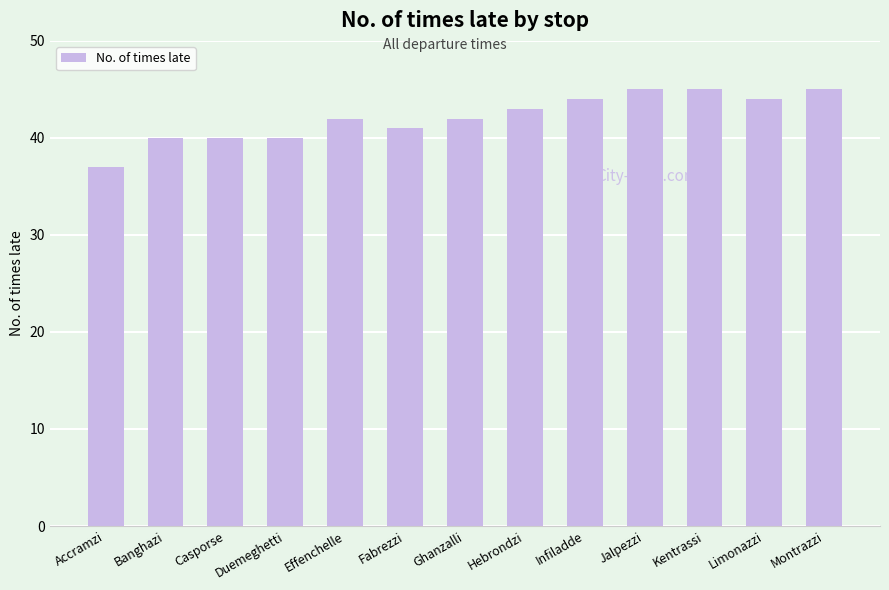

The value at Jalpezzi is 12. True or false?

False